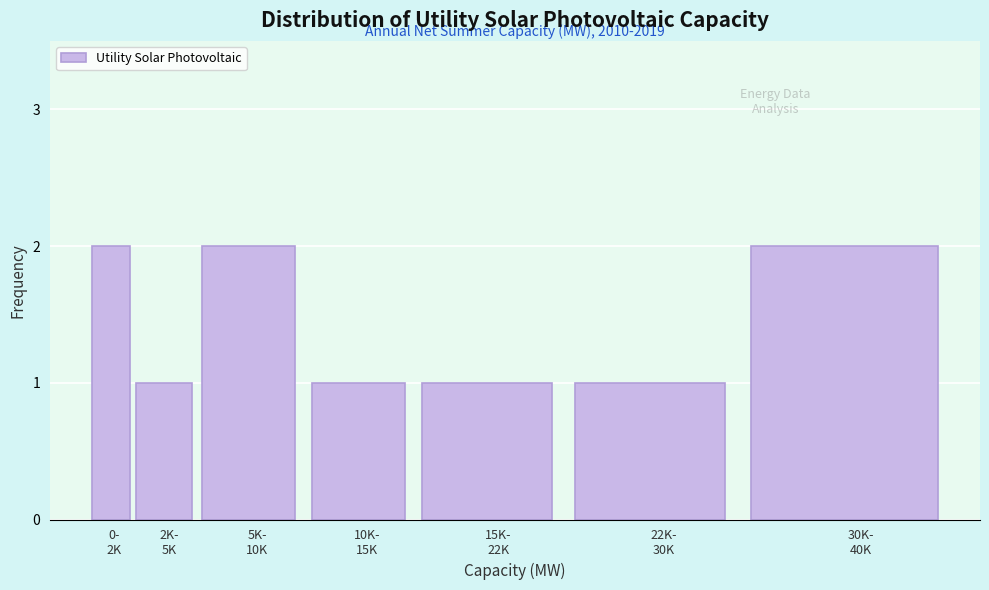

Reading right to left, list all the values displayed in this chart.

2	1	1	1	2	1	2